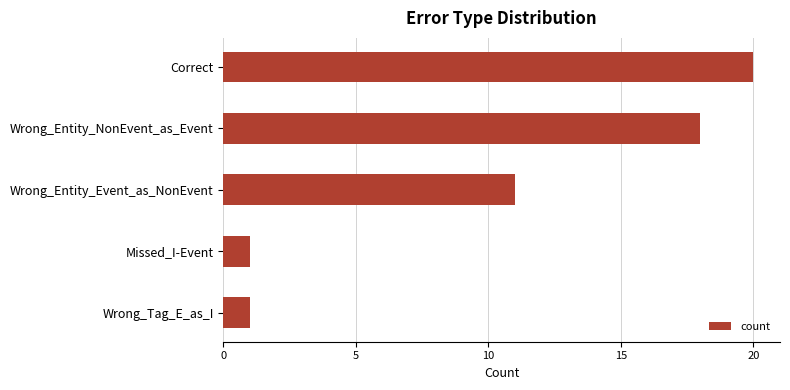

At which label is the value closest to 10?

Wrong_Entity_Event_as_NonEvent